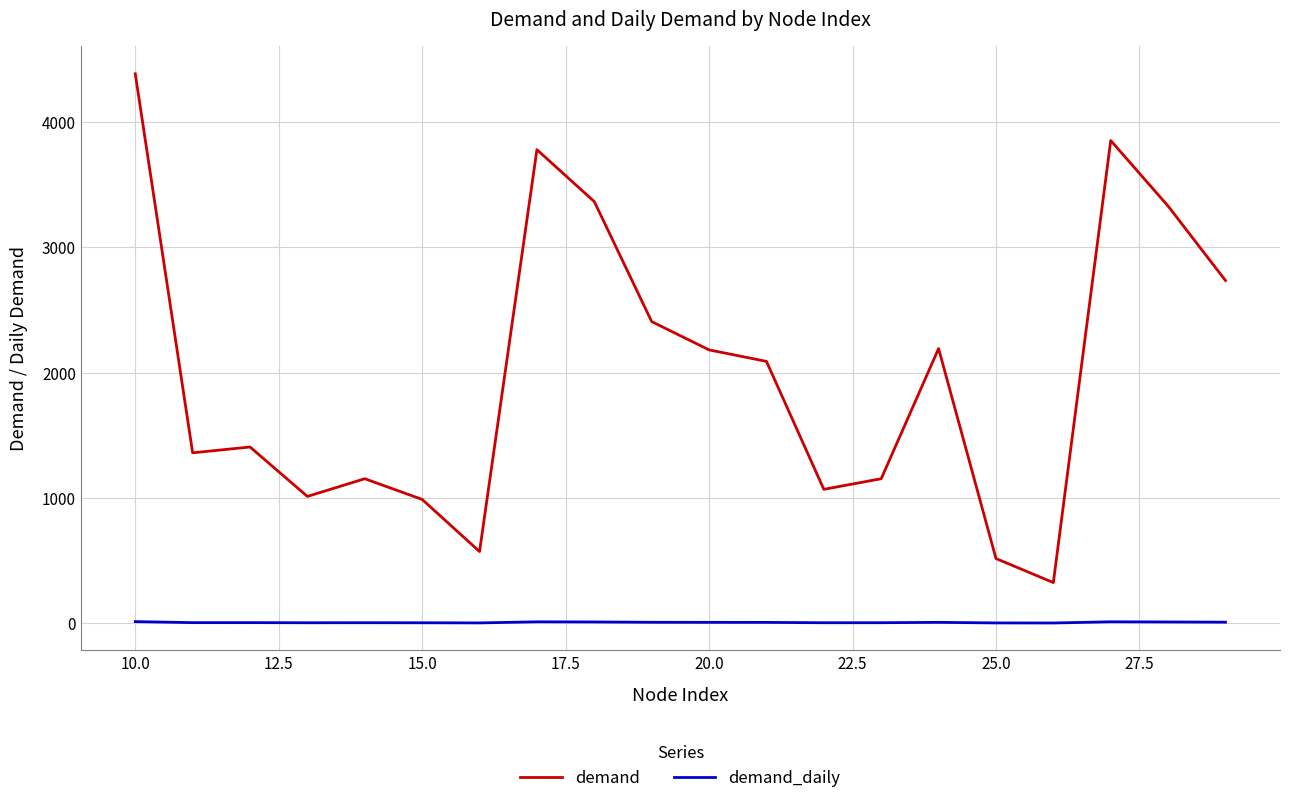

Which series has the largest total across all categories?

demand